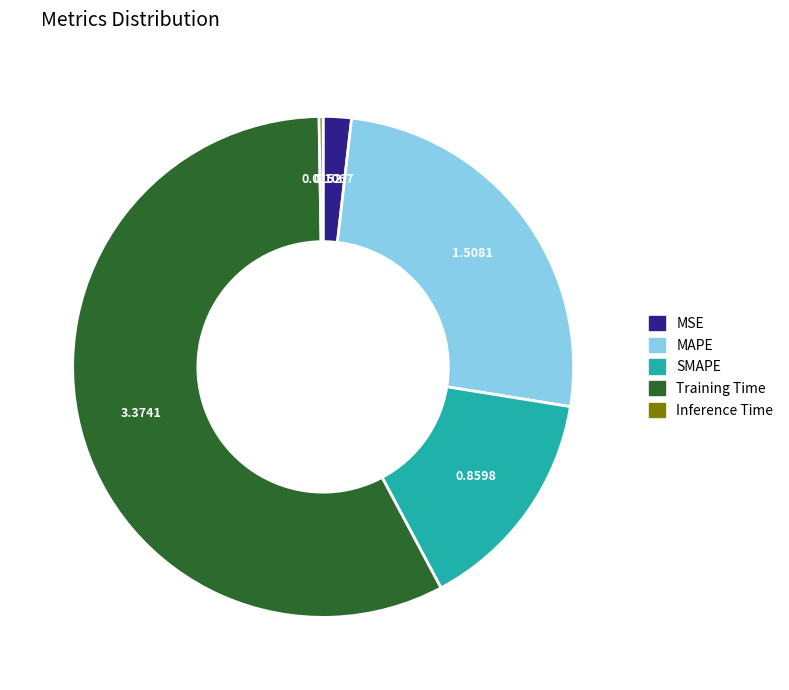

Is Training Time the majority of the pie?

Yes